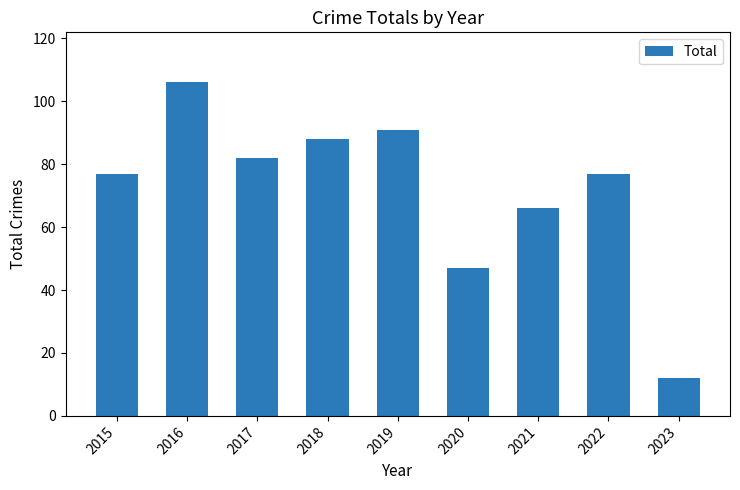

At which label is the value closest to 59?

2021